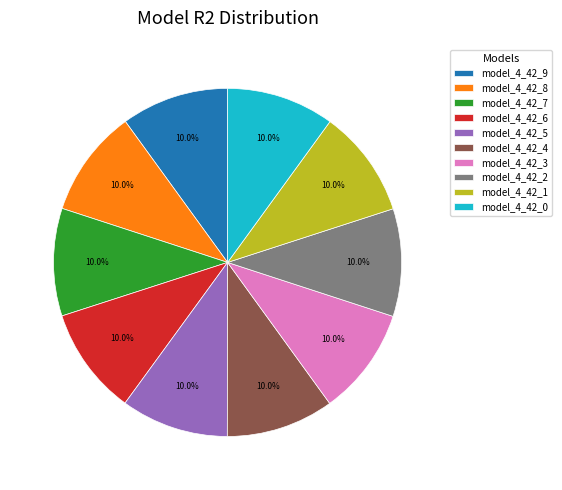

Combined, what portion of the pie is model_4_42_5 and model_4_42_6?

20.0%